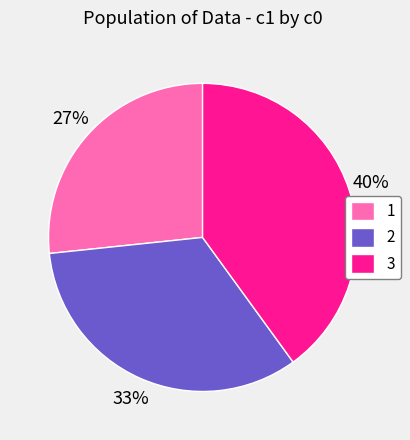

What is the largest slice in the pie chart?

3